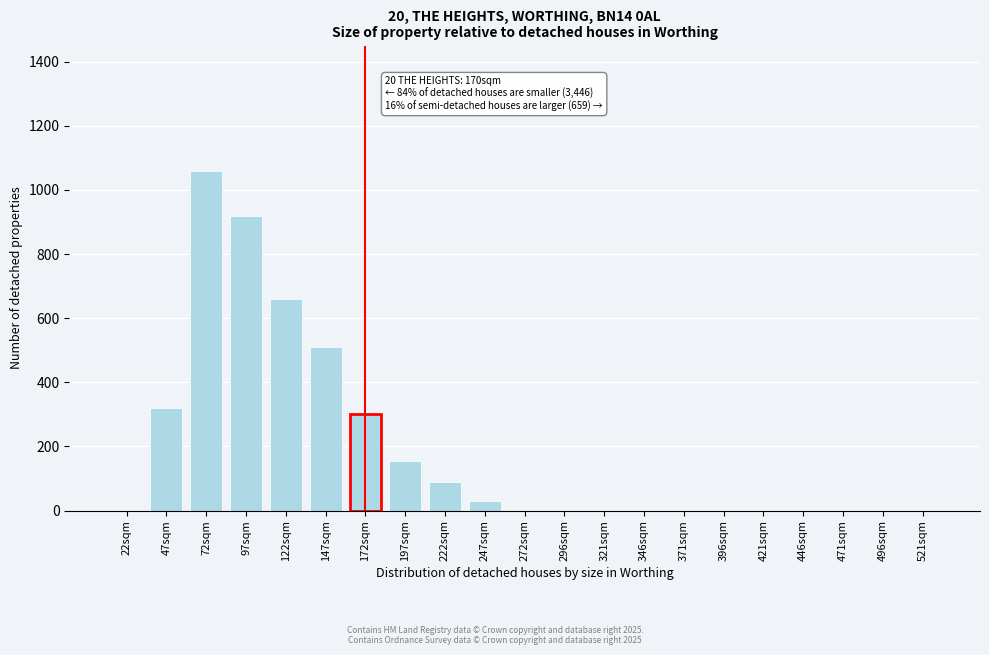

Reading left to right, transcribe all the data shown in this chart.

22sqm=0	47sqm=320	72sqm=1060	97sqm=920	122sqm=660	147sqm=510	172sqm=300	197sqm=155	222sqm=90	247sqm=30	272sqm=0	296sqm=0	321sqm=0	346sqm=0	371sqm=0	396sqm=0	421sqm=0	446sqm=0	471sqm=0	496sqm=0	521sqm=0